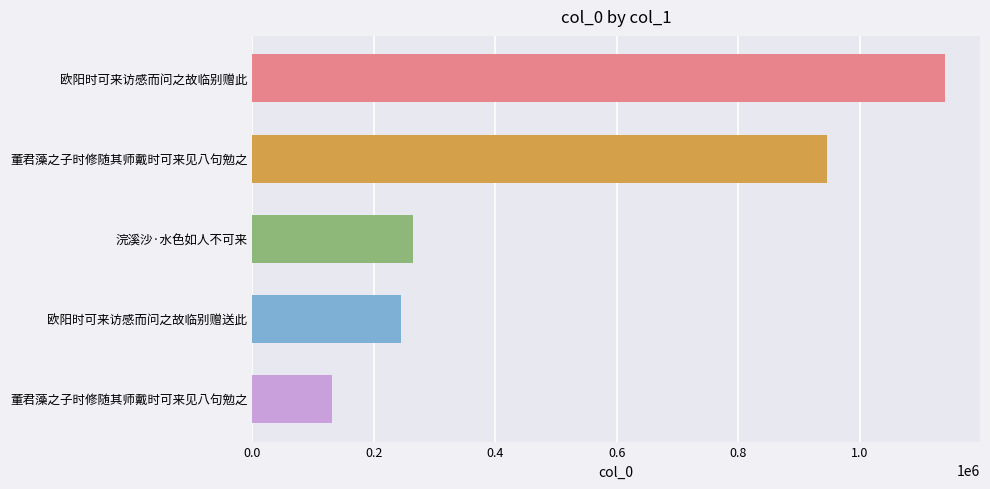

How many data points are less than 264977?

2